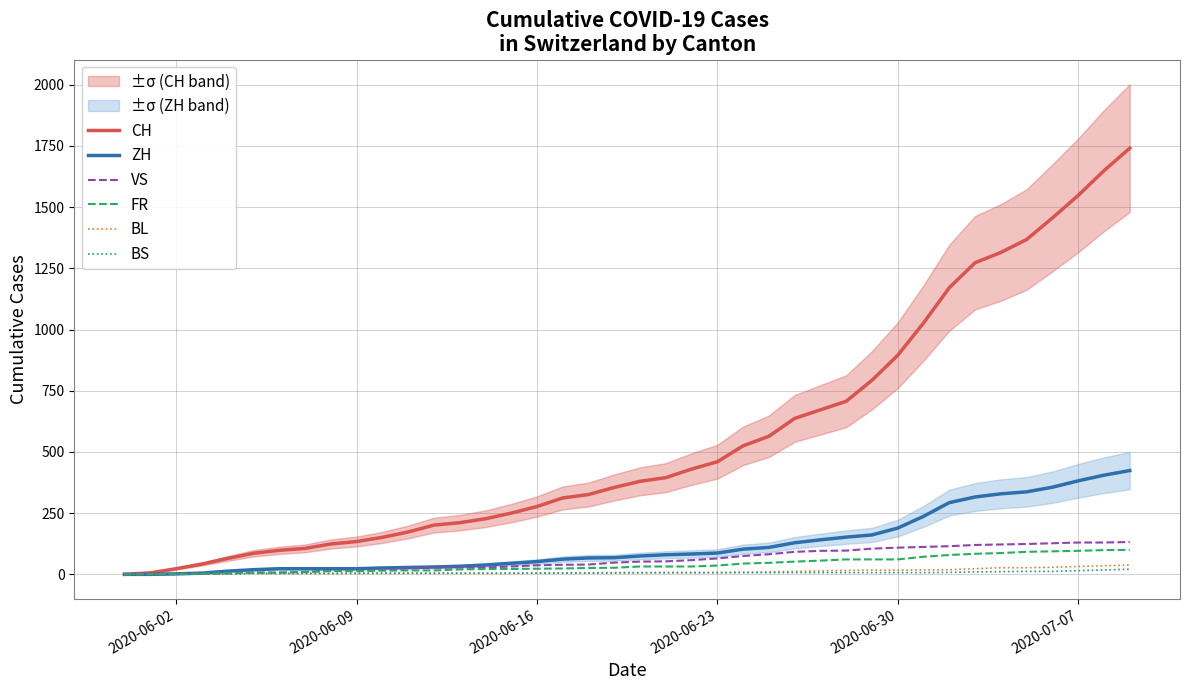

Does the chart display data point markers on the line(s)?

No